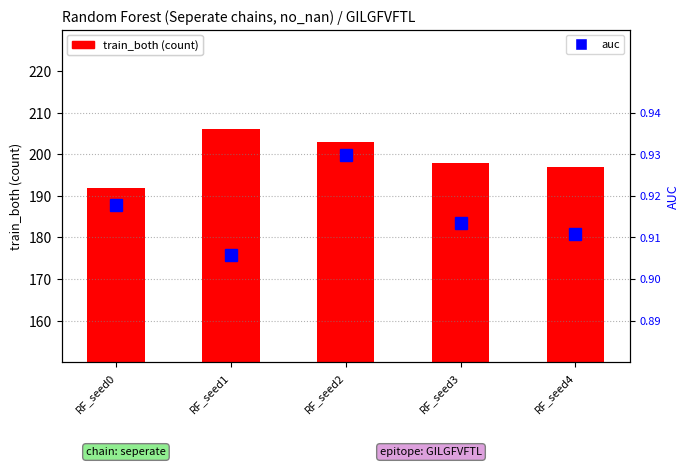

What are all the series names shown in the legend?

train_both, auc